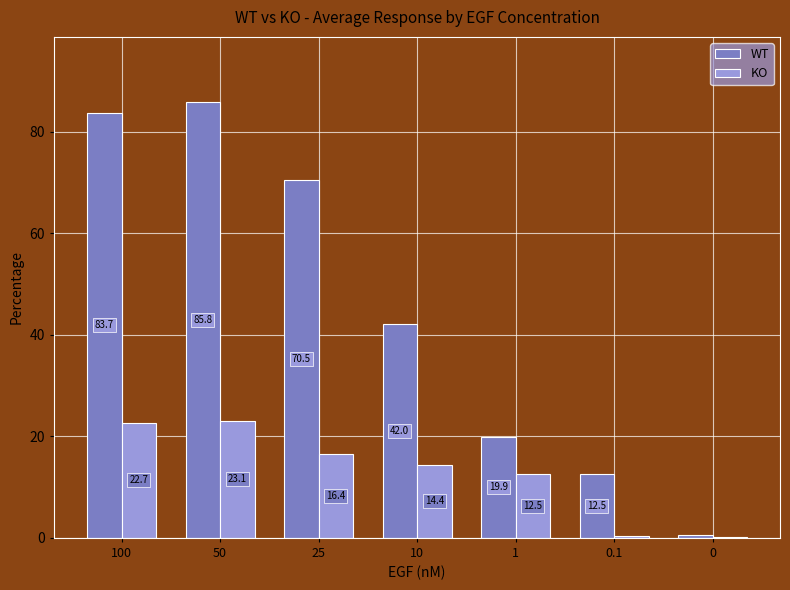

What is the sum of the KO values at 1 and 25?

28.9